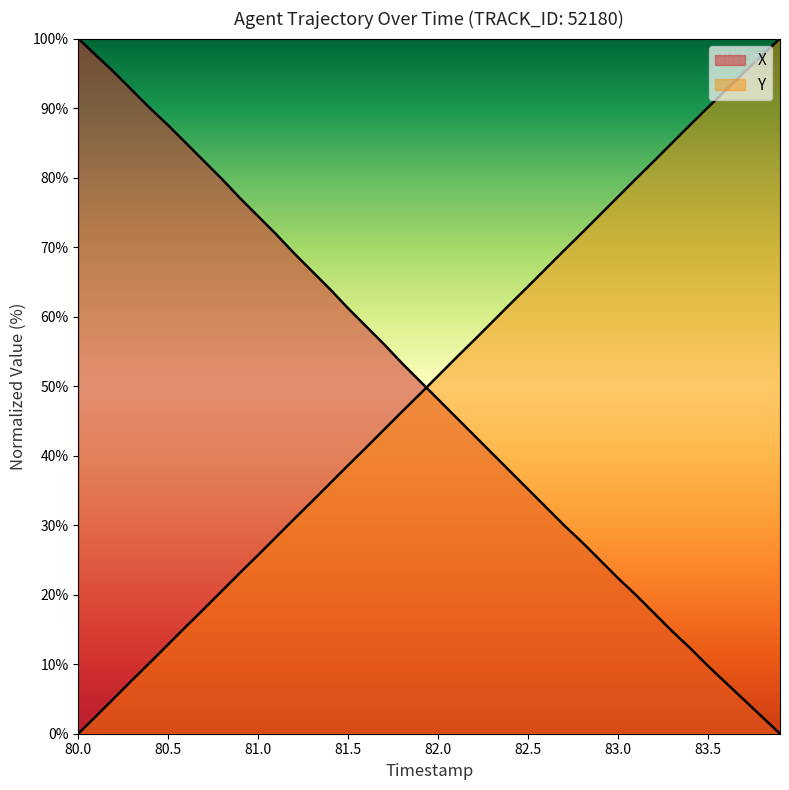

What is the difference between the maximum and minimum values in the Y series?

100.0